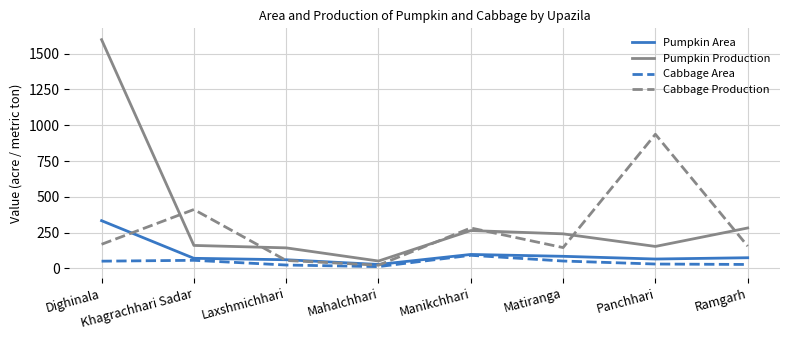

True or false: Cabbage Production has a value of 937 at Panchhari.

True